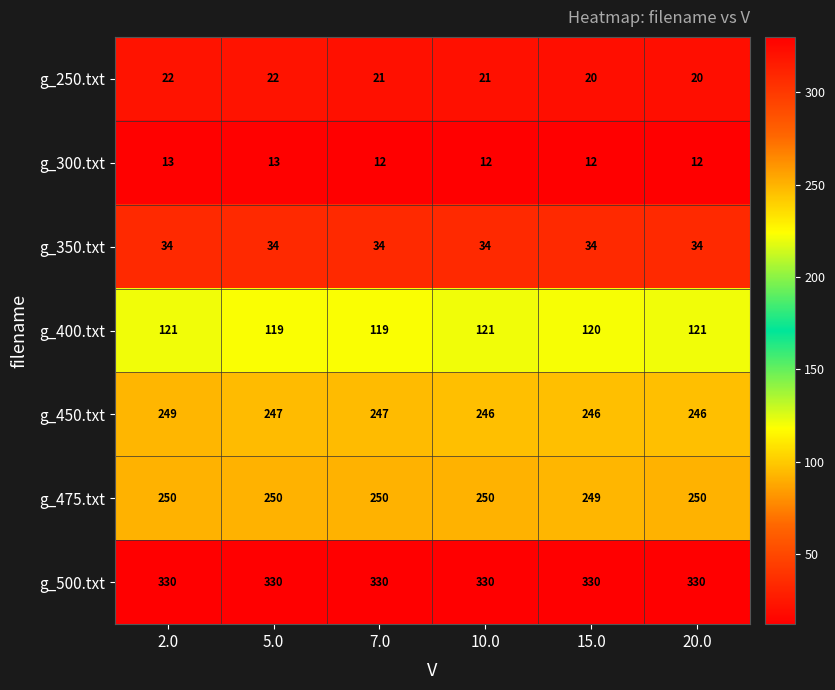

What is the spread (max minus min) of values at 20.0?

318